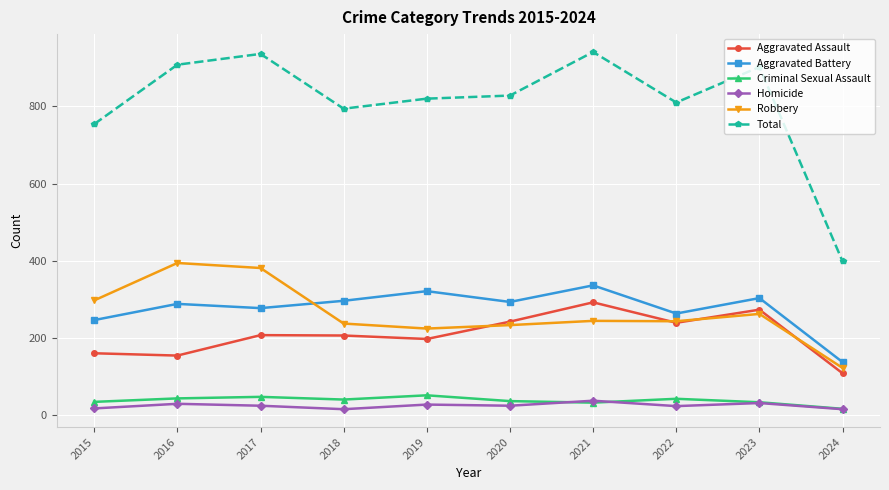

What are all the series names shown in the legend?

Aggravated Assault, Aggravated Battery, Criminal Sexual Assault, Homicide, Robbery, Total